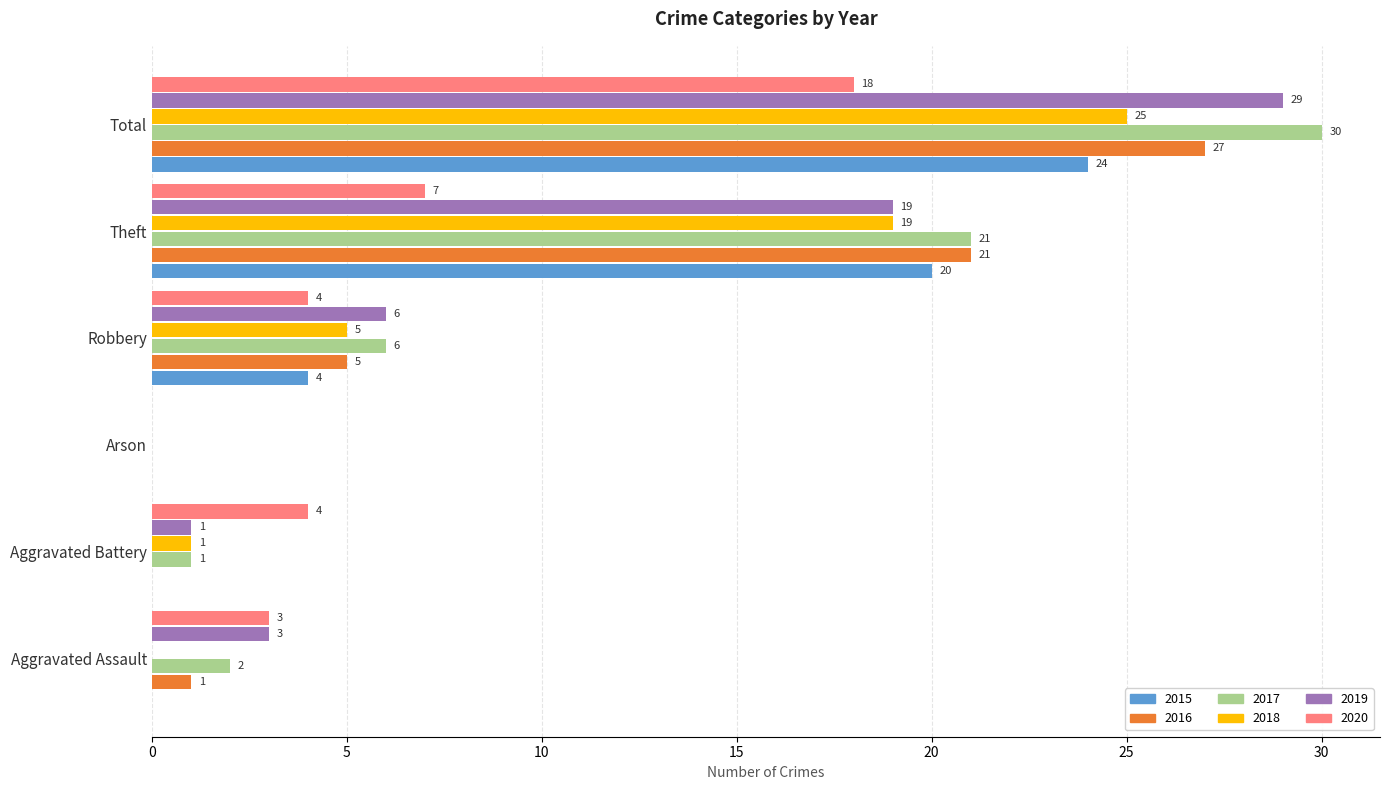

Between Robbery and Total, which series saw the biggest shift?

2017